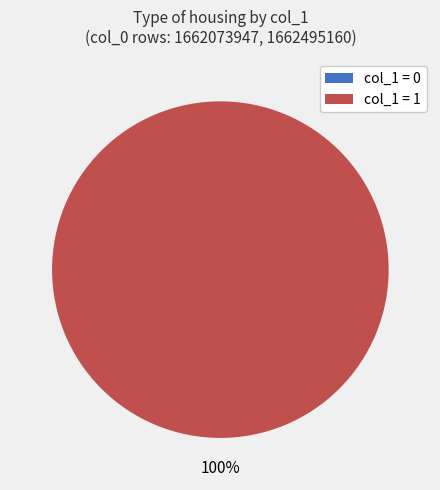

What is the change in value from 1662073947 to 1662495160?

+1